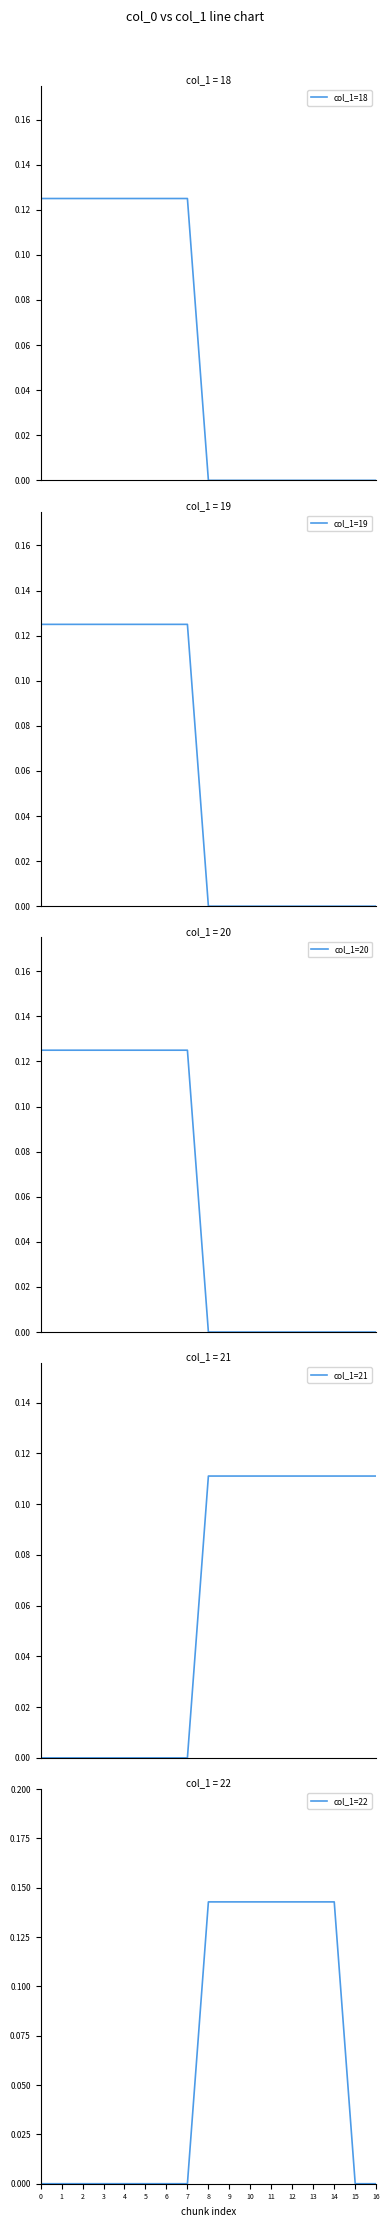

How many values in the col_1=19 series exceed 0?

8